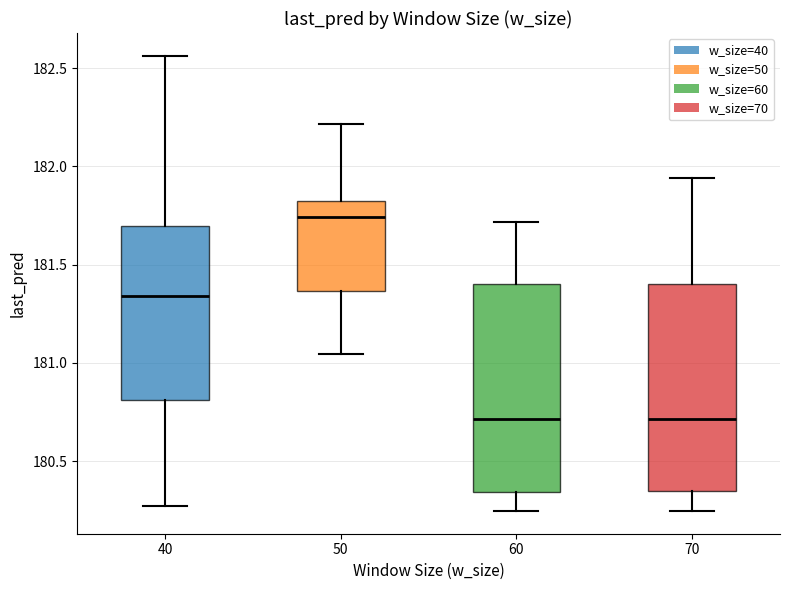

Where does the upper whisker of the box at x = 60 end on the y-axis? The values are not printed on the chart, so give them approximately, as read against the axis.

181.70